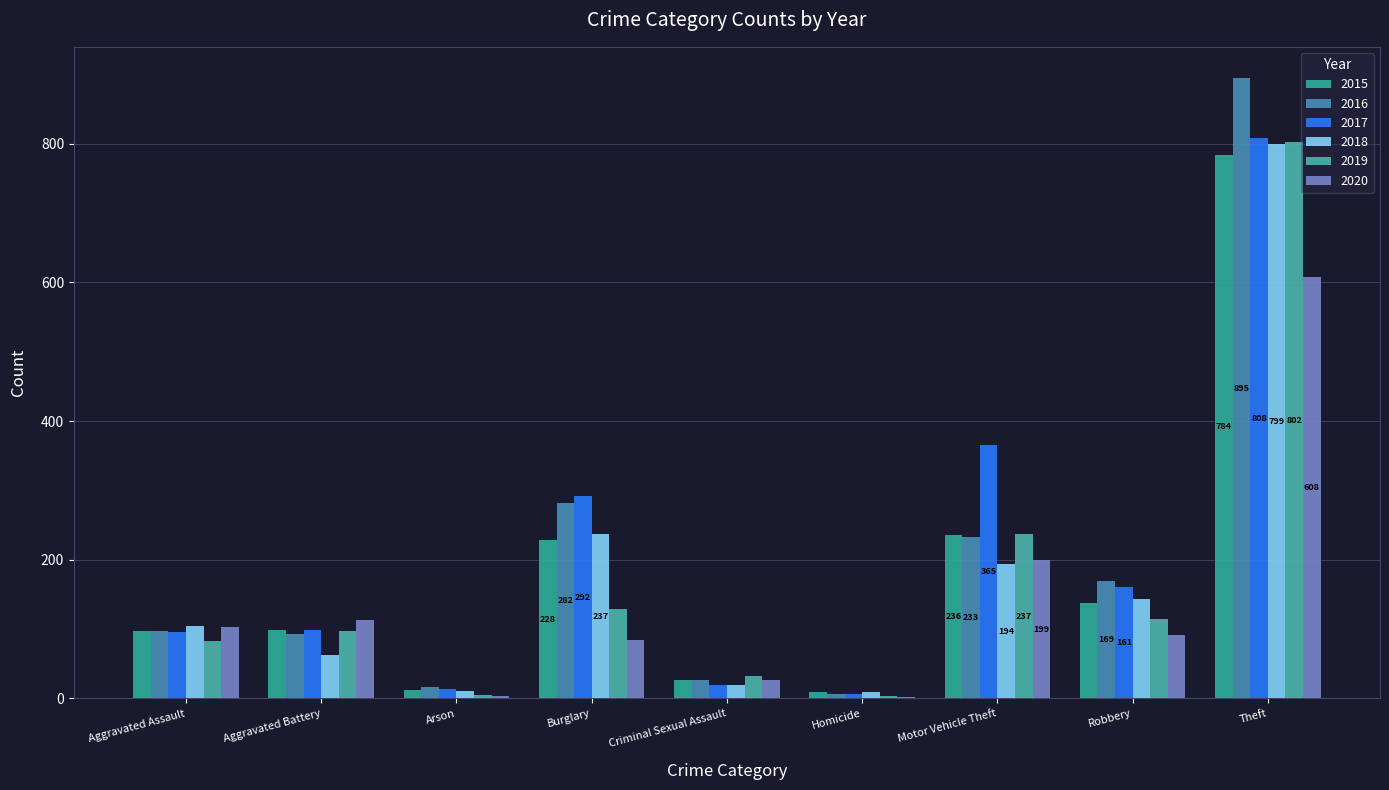

Rank the series by their maximum value, from highest to lowest.

2016, 2017, 2019, 2018, 2015, 2020